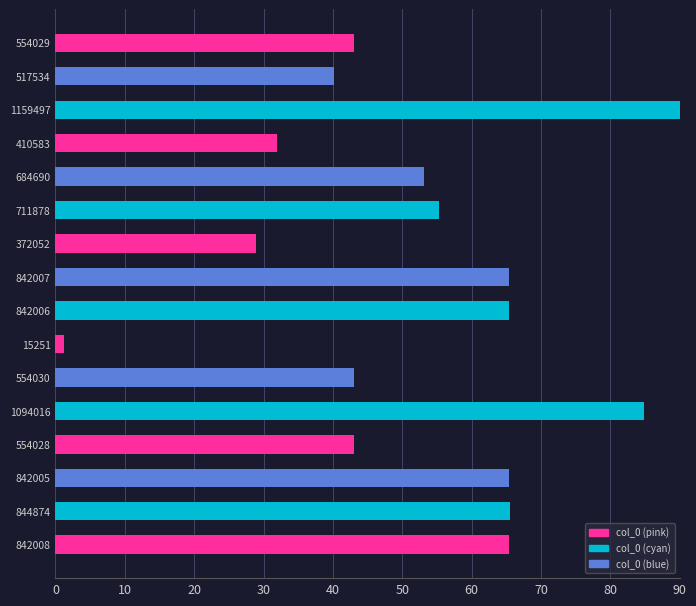

What is the ratio of the value at 554028 to the value at 684690?

0.8